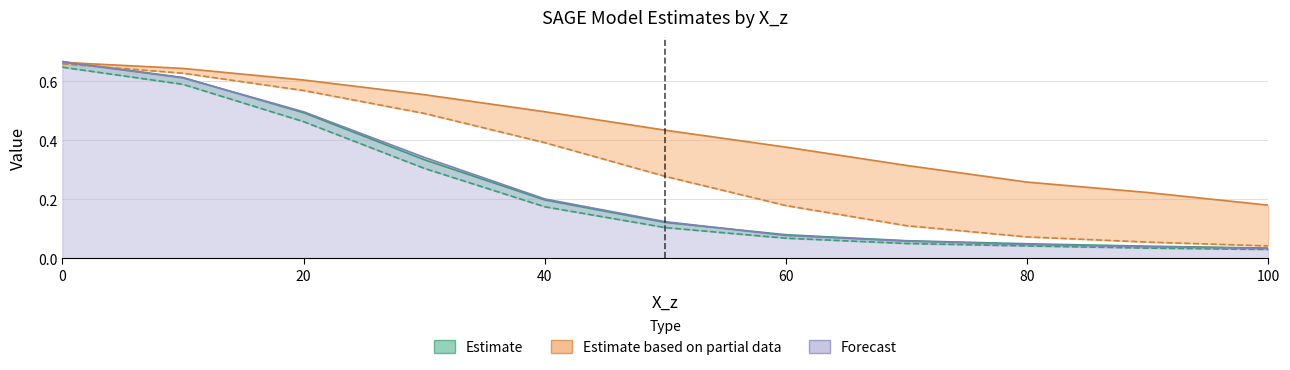

What is the difference between the highest and lowest values at 30?

0.2